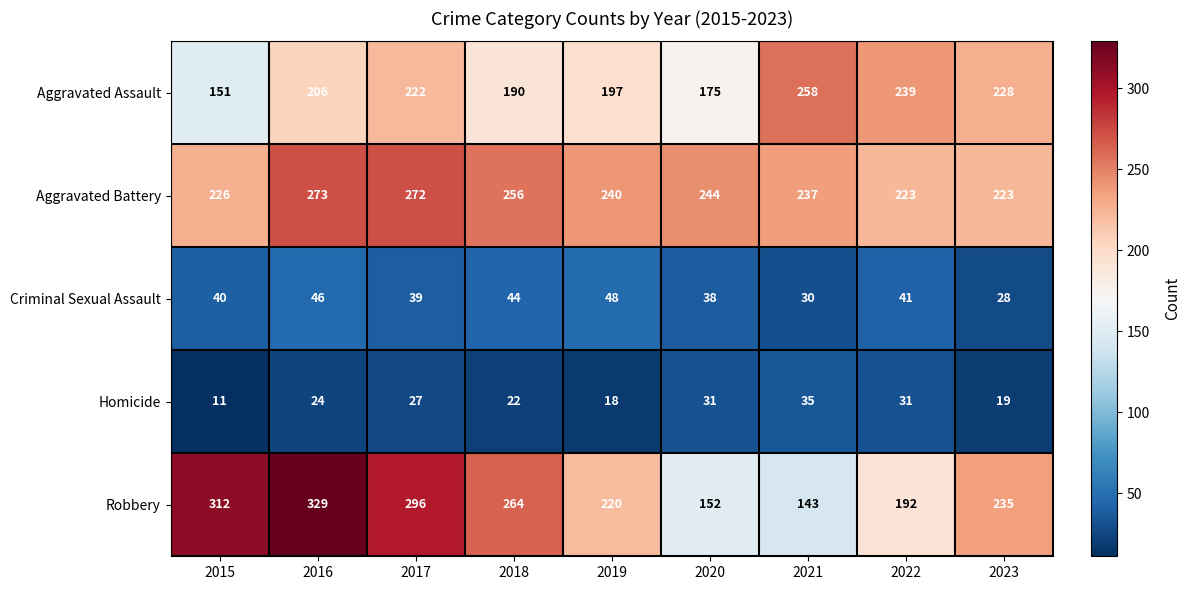

At which category is the sum across all series the highest?

2016